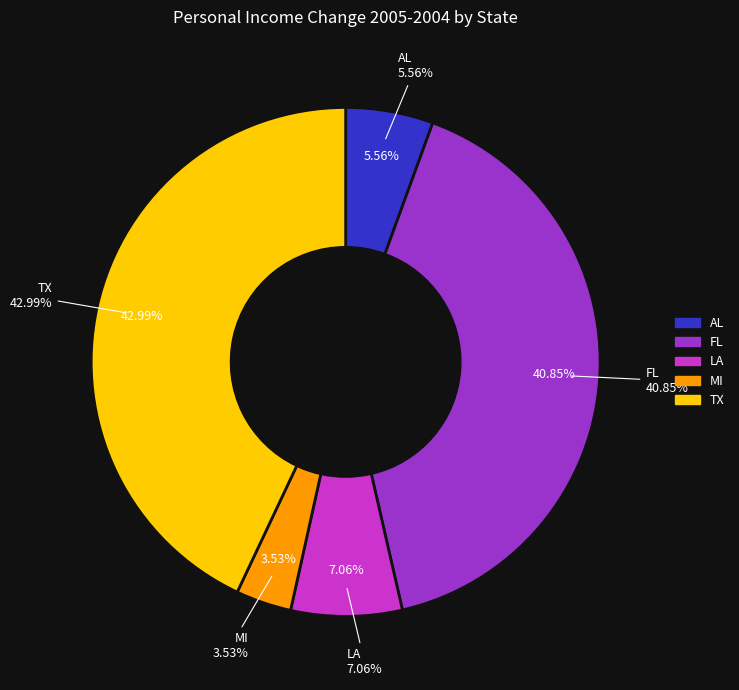

To the nearest percent, what is the difference between the FL and MI slice percentages?

37%